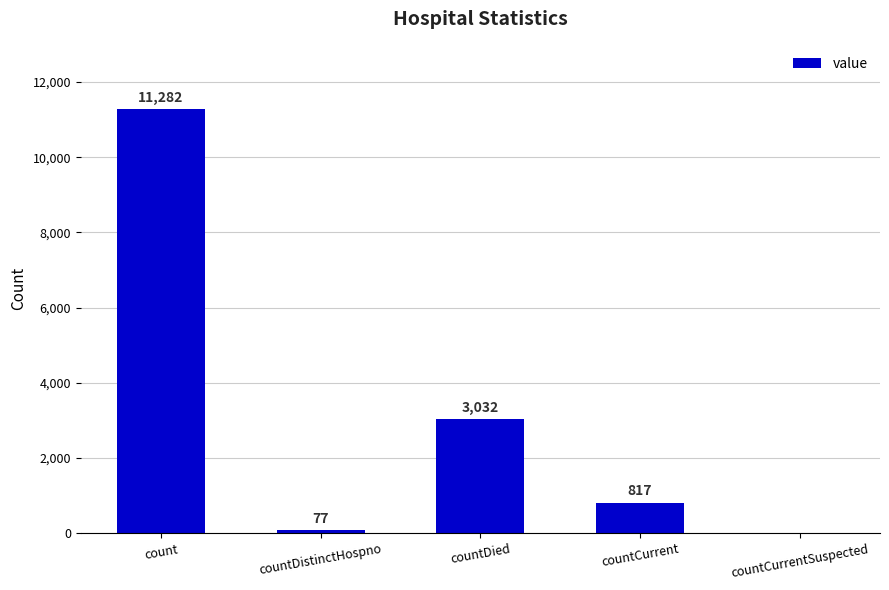

What is the approximate value at countDistinctHospno?

77